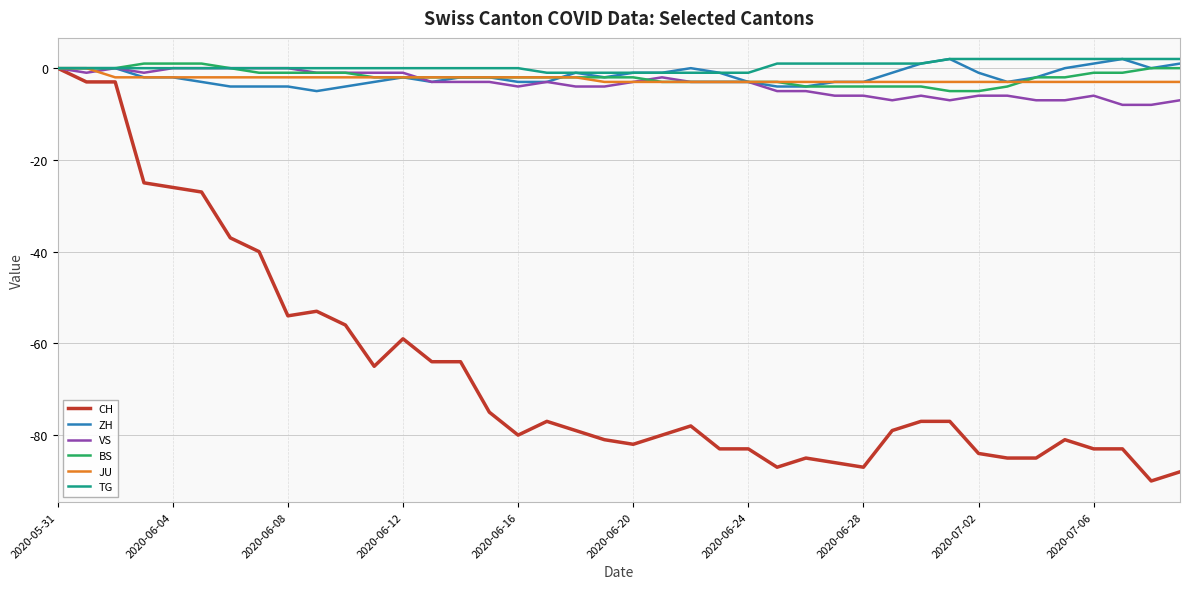

Which series has the largest range (max minus min)?

CH